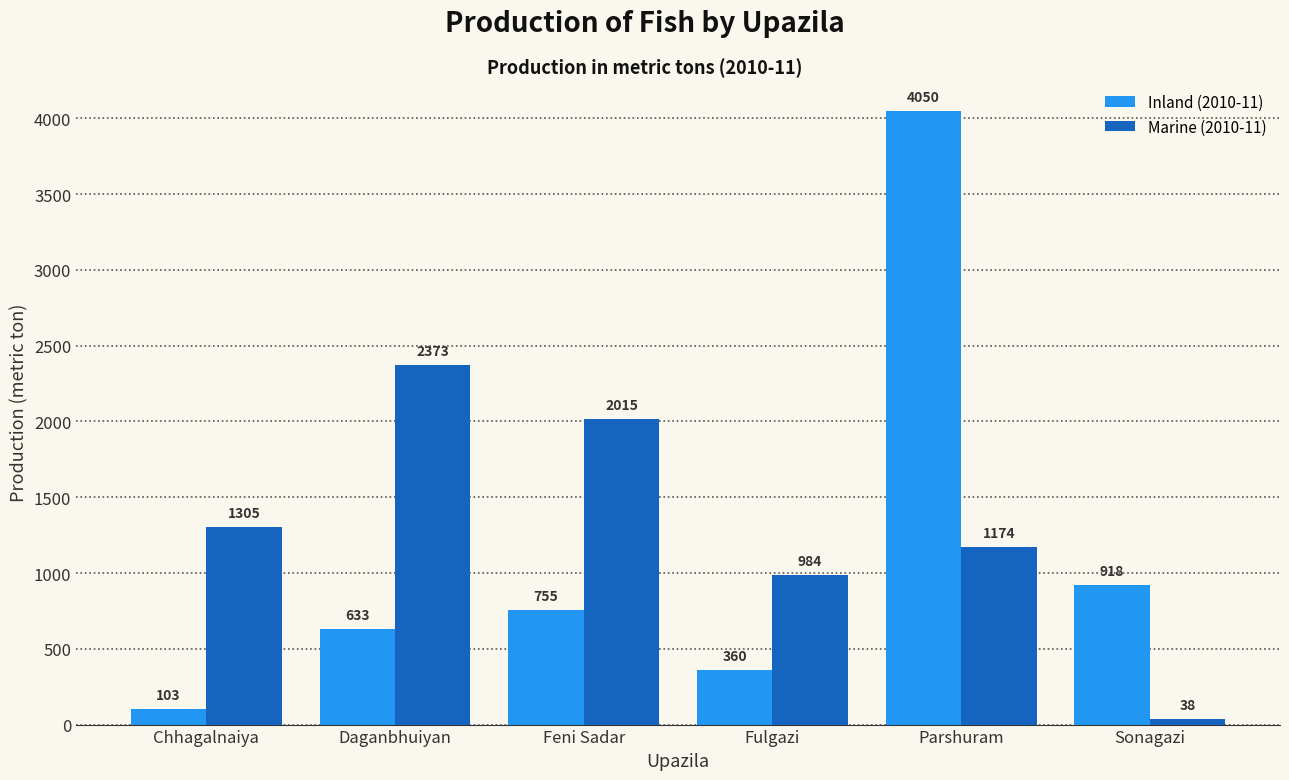

Is it true that Inland (2010-11) equals 1195 at Feni Sadar?

False